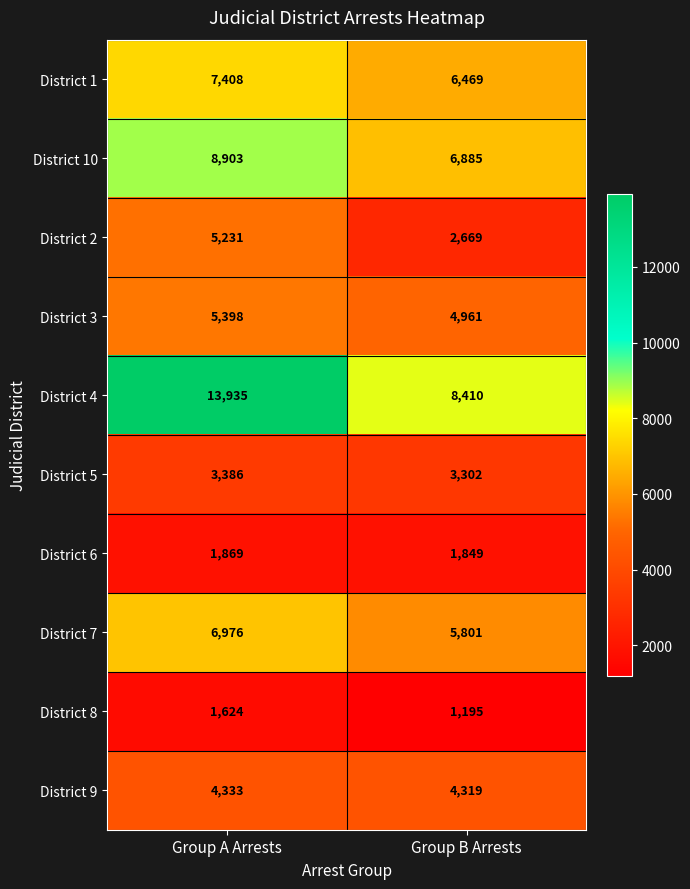

What is the spread (max minus min) of values at Group A Arrests?

12311